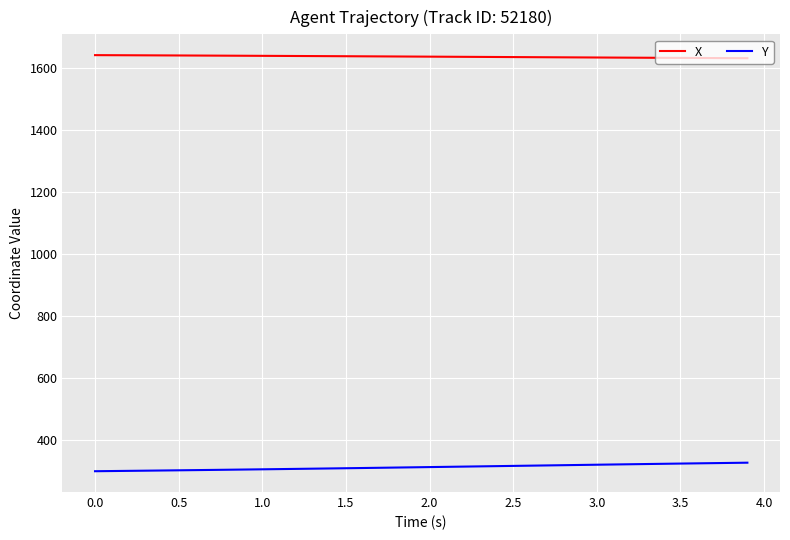

Rank the series by their average value, from lowest to highest.

Y, X